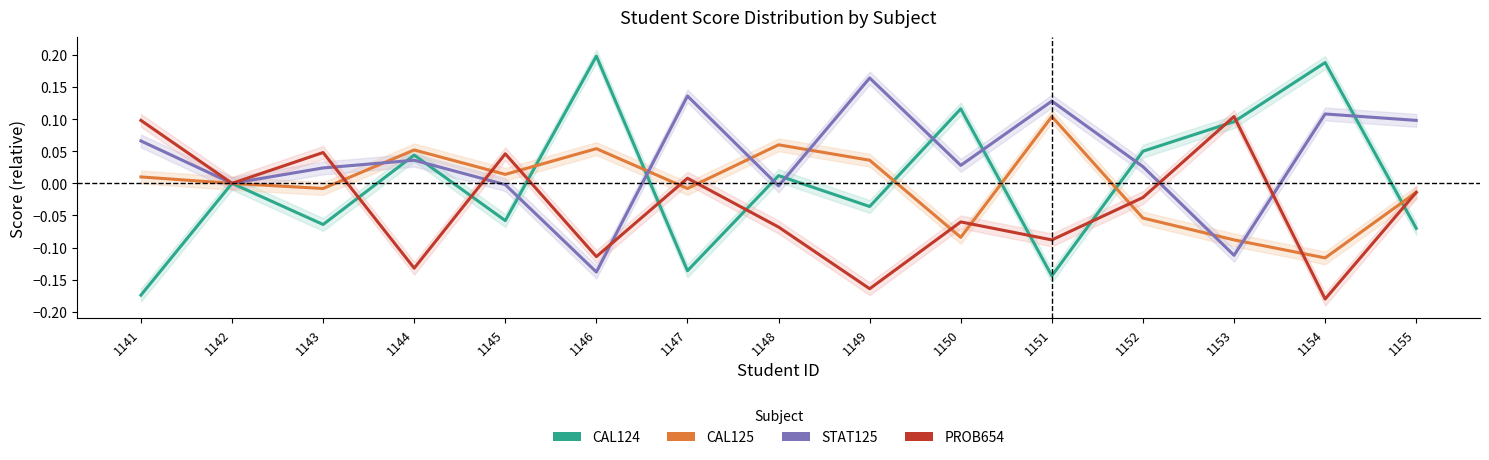

Reading left to right, list all the values displayed in this chart.

CAL124: 1141=-0.2	1142=0.0	1143=-0.1	1144=0.0	1145=-0.1	1146=0.2	1147=-0.1	1148=0.0	1149=-0.0	1150=0.1	1151=-0.1	1152=0.1	1153=0.1	1154=0.2	1155=-0.1
CAL125: 1141=0.0	1142=0.0	1143=-0.0	1144=0.1	1145=0.0	1146=0.1	1147=-0.0	1148=0.1	1149=0.0	1150=-0.1	1151=0.1	1152=-0.1	1153=-0.1	1154=-0.1	1155=-0.0
STAT125: 1141=0.1	1142=0.0	1143=0.0	1144=0.0	1145=-0.0	1146=-0.1	1147=0.1	1148=-0.0	1149=0.2	1150=0.0	1151=0.1	1152=0.0	1153=-0.1	1154=0.1	1155=0.1
PROB654: 1141=0.1	1142=0.0	1143=0.0	1144=-0.1	1145=0.0	1146=-0.1	1147=0.0	1148=-0.1	1149=-0.2	1150=-0.1	1151=-0.1	1152=-0.0	1153=0.1	1154=-0.2	1155=-0.0